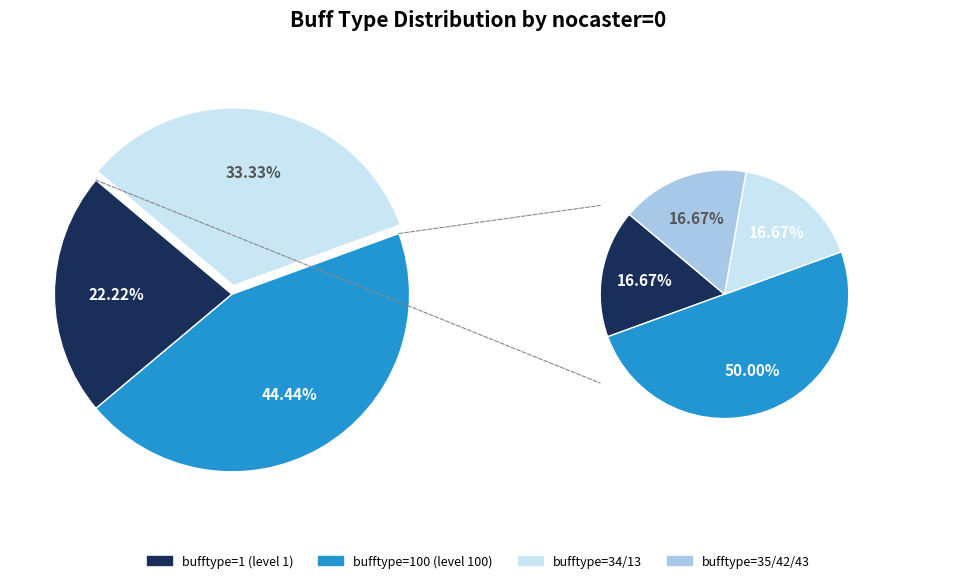

Approximately how many times larger is the value at bufftype=42 compared to bufftype=35?

1.0